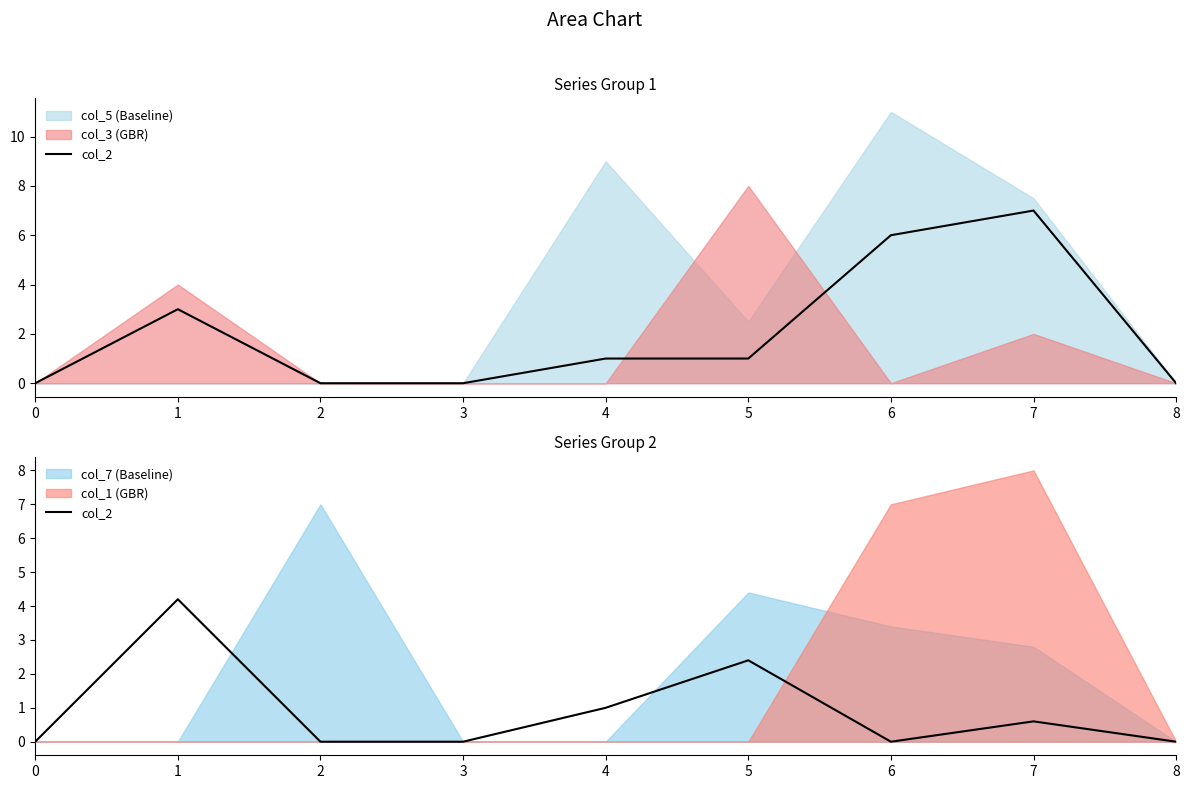

How many values are above zero?

4